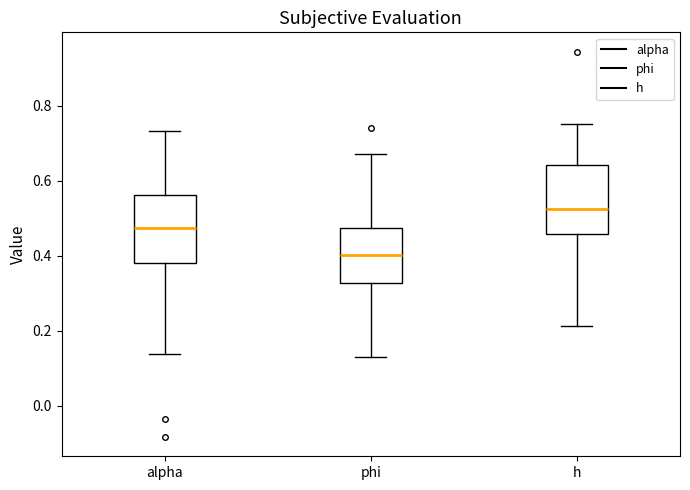

Reading left to right, transcribe this box plot: for each box, give where its median line is, the range the box spans, and where its two whiskers end, as read against the y-axis. The values are not printed on the chart, so give them approximately, as read against the axis.

alpha: median 0.48, box 0.38 to 0.56, whiskers 0.14 to 0.74
phi: median 0.40, box 0.32 to 0.48, whiskers 0.14 to 0.68
h: median 0.52, box 0.46 to 0.64, whiskers 0.22 to 0.76